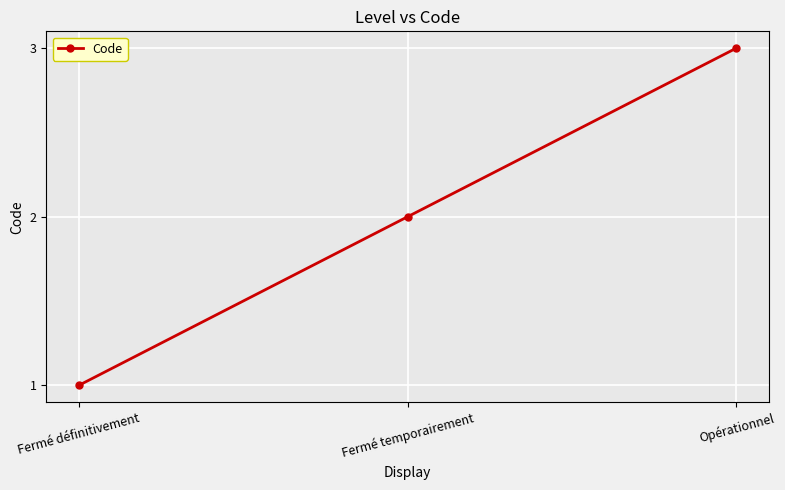

How many distinct data groups are displayed?

1